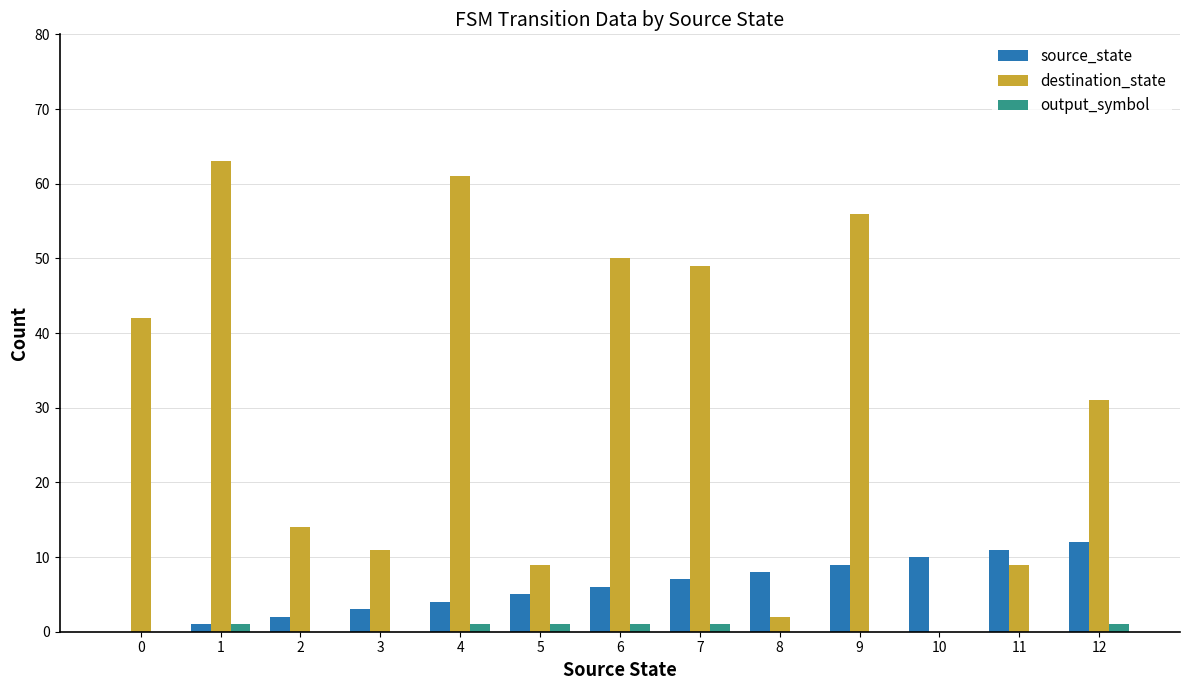

How many positive values does the destination_state series have?

12